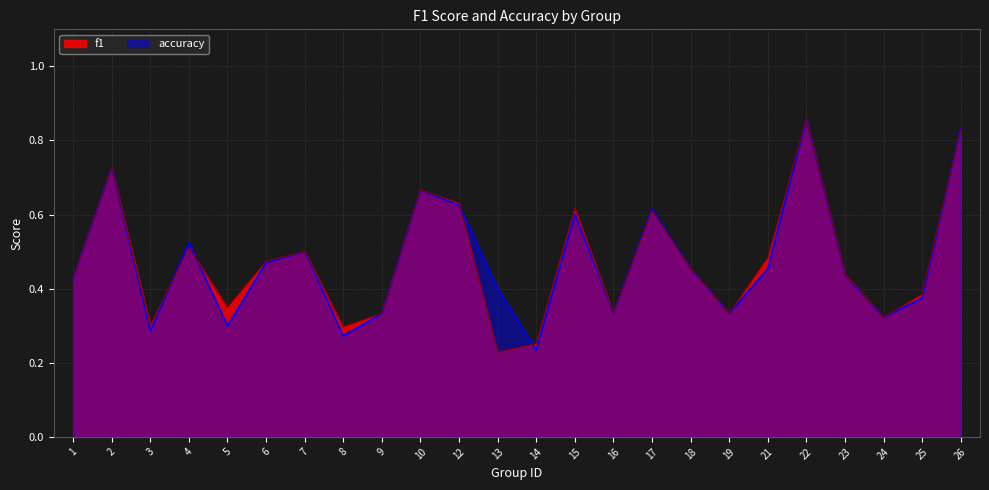

Does the chart have visible grid lines?

Yes